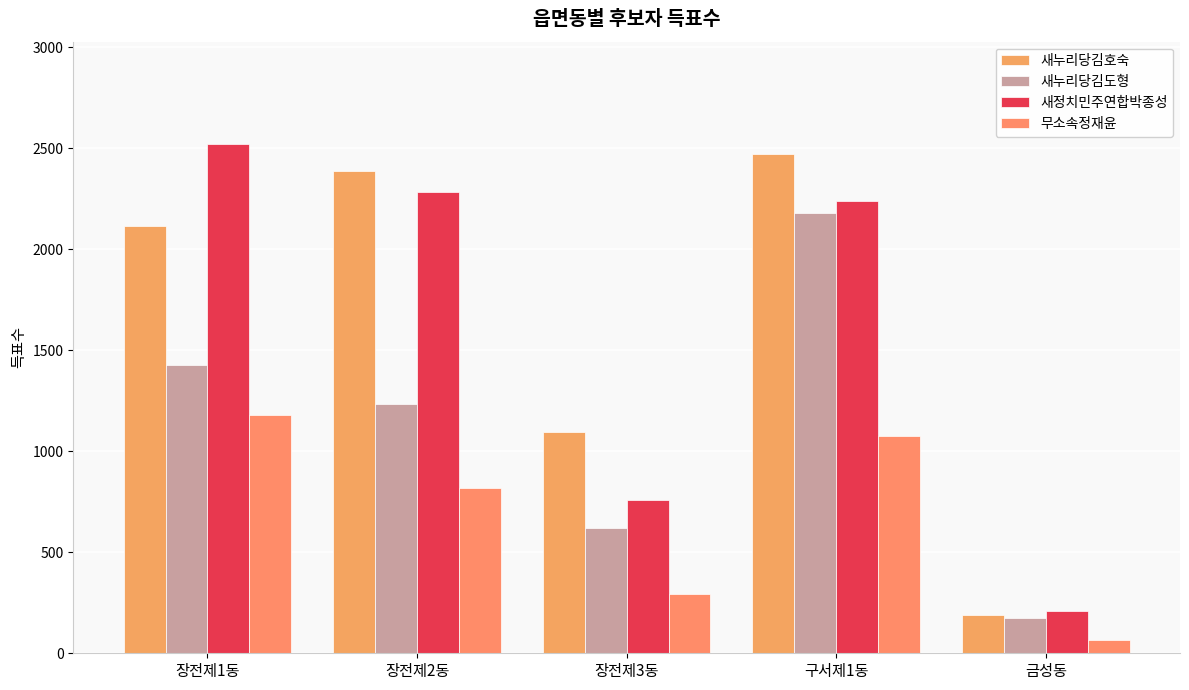

What is the difference between the highest and lowest values at 장전제1동?

1344